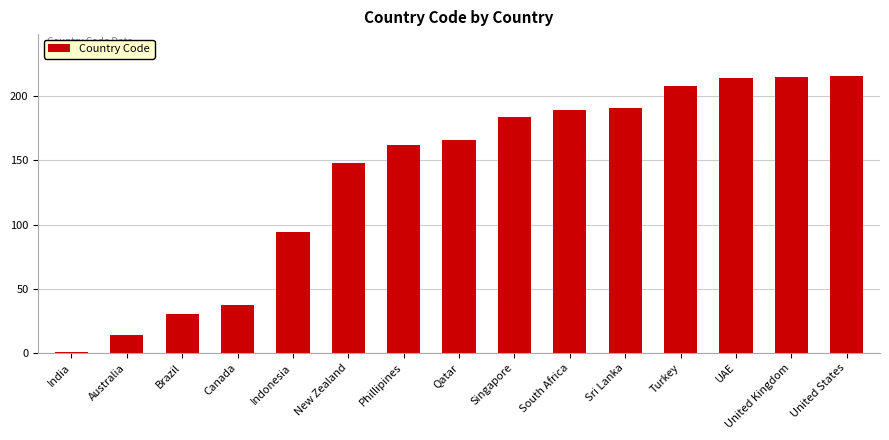

Between Phillipines and New Zealand, which is larger?

Phillipines